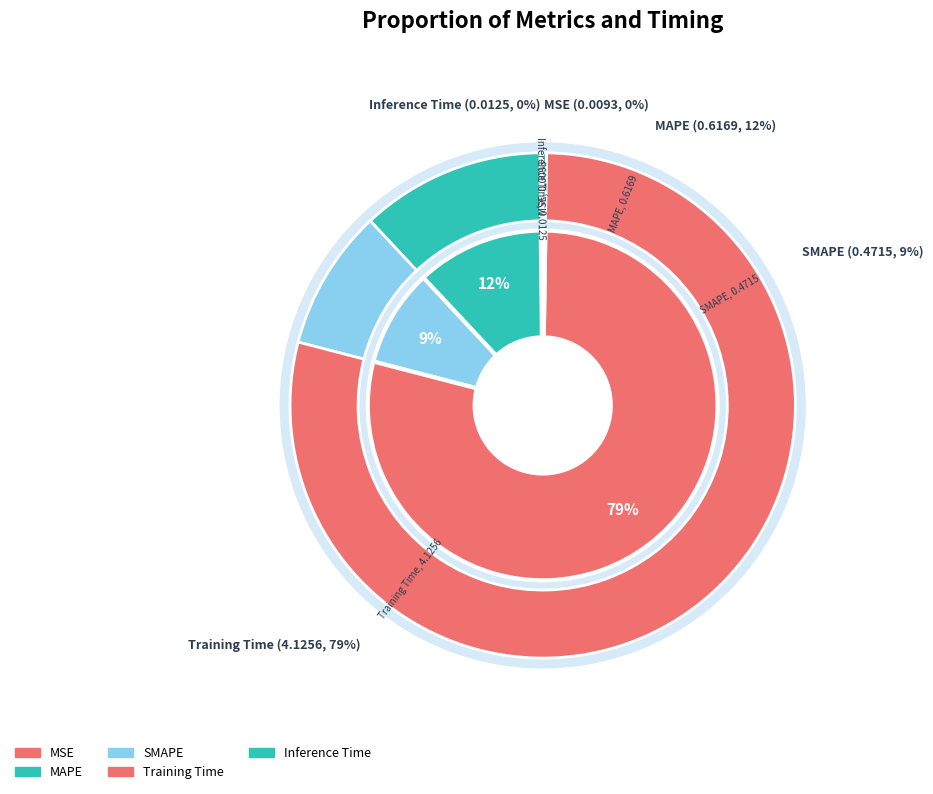

True or false: Inference Time accounts for 11% of the total.

False